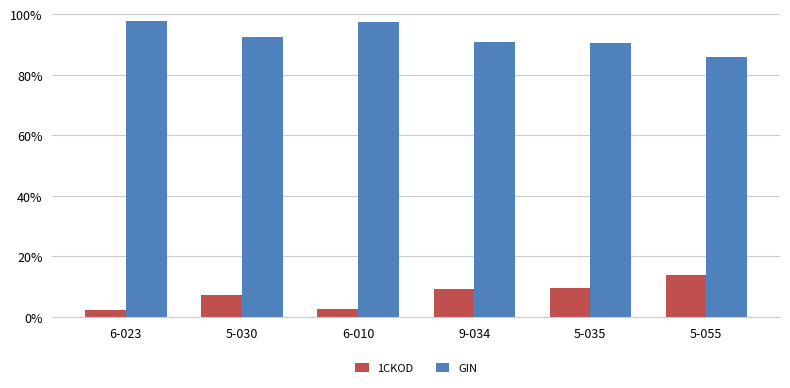

What is the average value of the 1CKOD series?

7.5